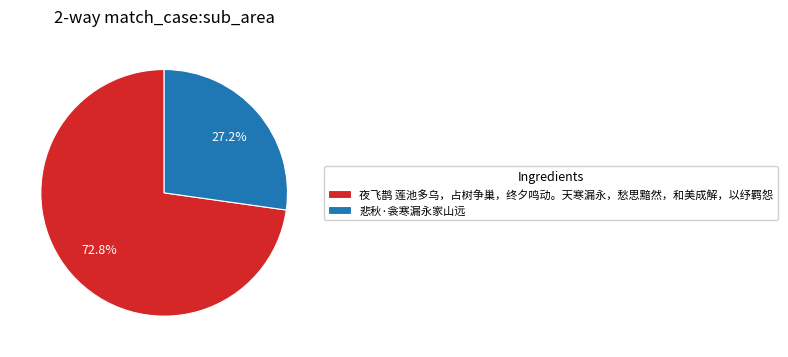

Between 悲秋·衾寒漏永家山远 and 夜飞鹊 莲池多乌，占树争巢，终夕鸣动。天寒漏永，愁思黯然，和美成解，以纾羁怨, which is larger?

夜飞鹊 莲池多乌，占树争巢，终夕鸣动。天寒漏永，愁思黯然，和美成解，以纾羁怨